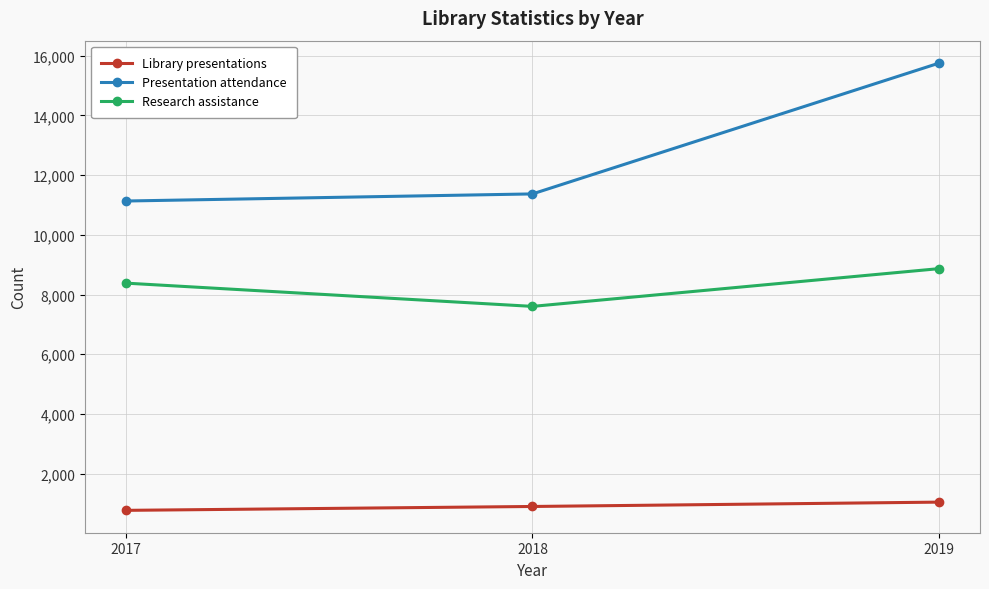

Reading left to right, extract all data points from this chart.

Library presentations: 2017=768	2018=898	2019=1044
Presentation attendance: 2017=11134	2018=11372	2019=15758
Research assistance: 2017=8383	2018=7603	2019=8869